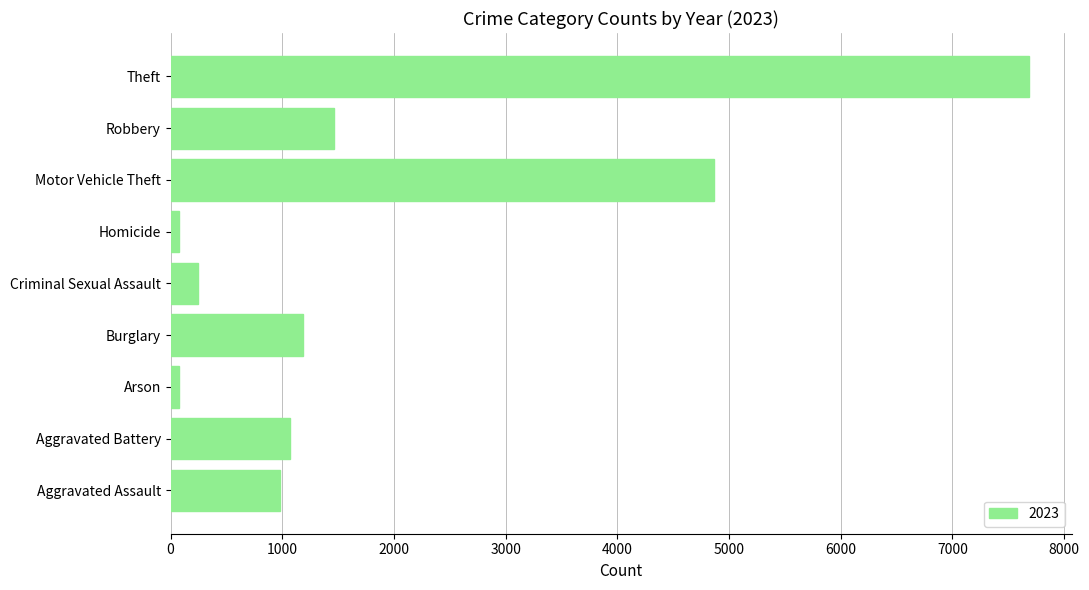

What is the difference between the maximum and minimum values?

7605